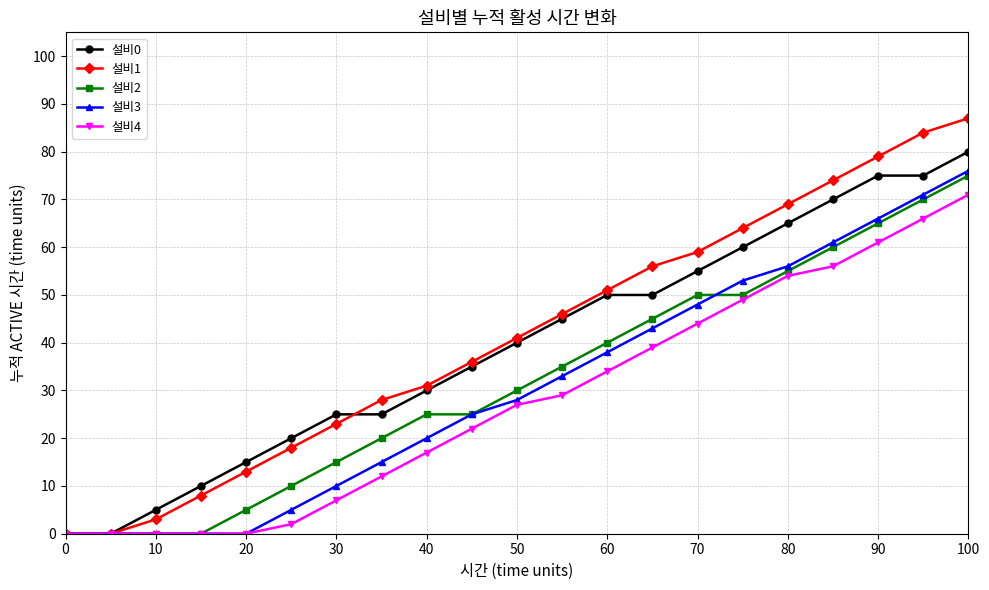

How many data points does each series have?

21